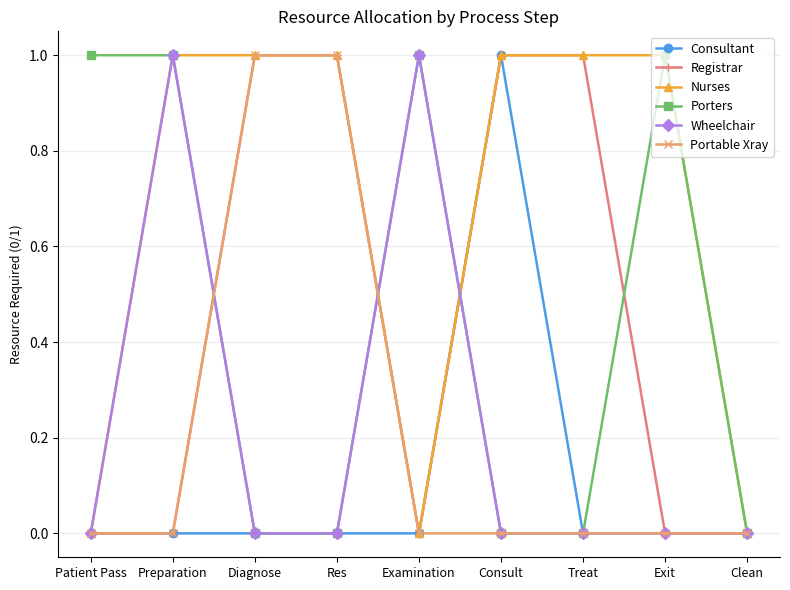

Does the chart have visible grid lines?

Yes